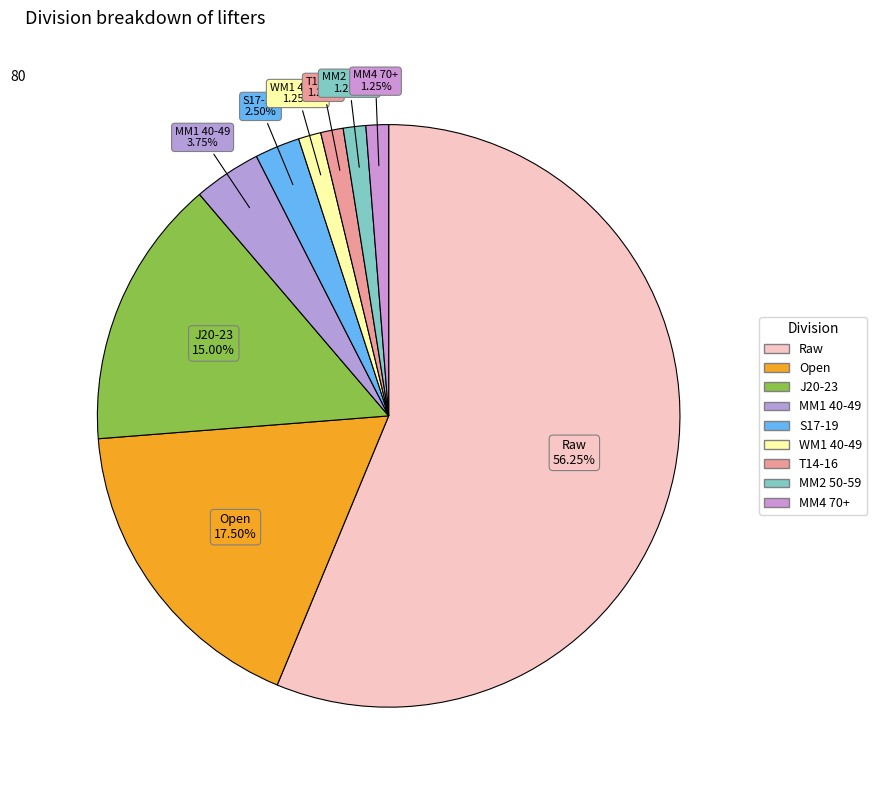

To the nearest percent, what is the difference between the J20-23 and Open slice percentages?

2%